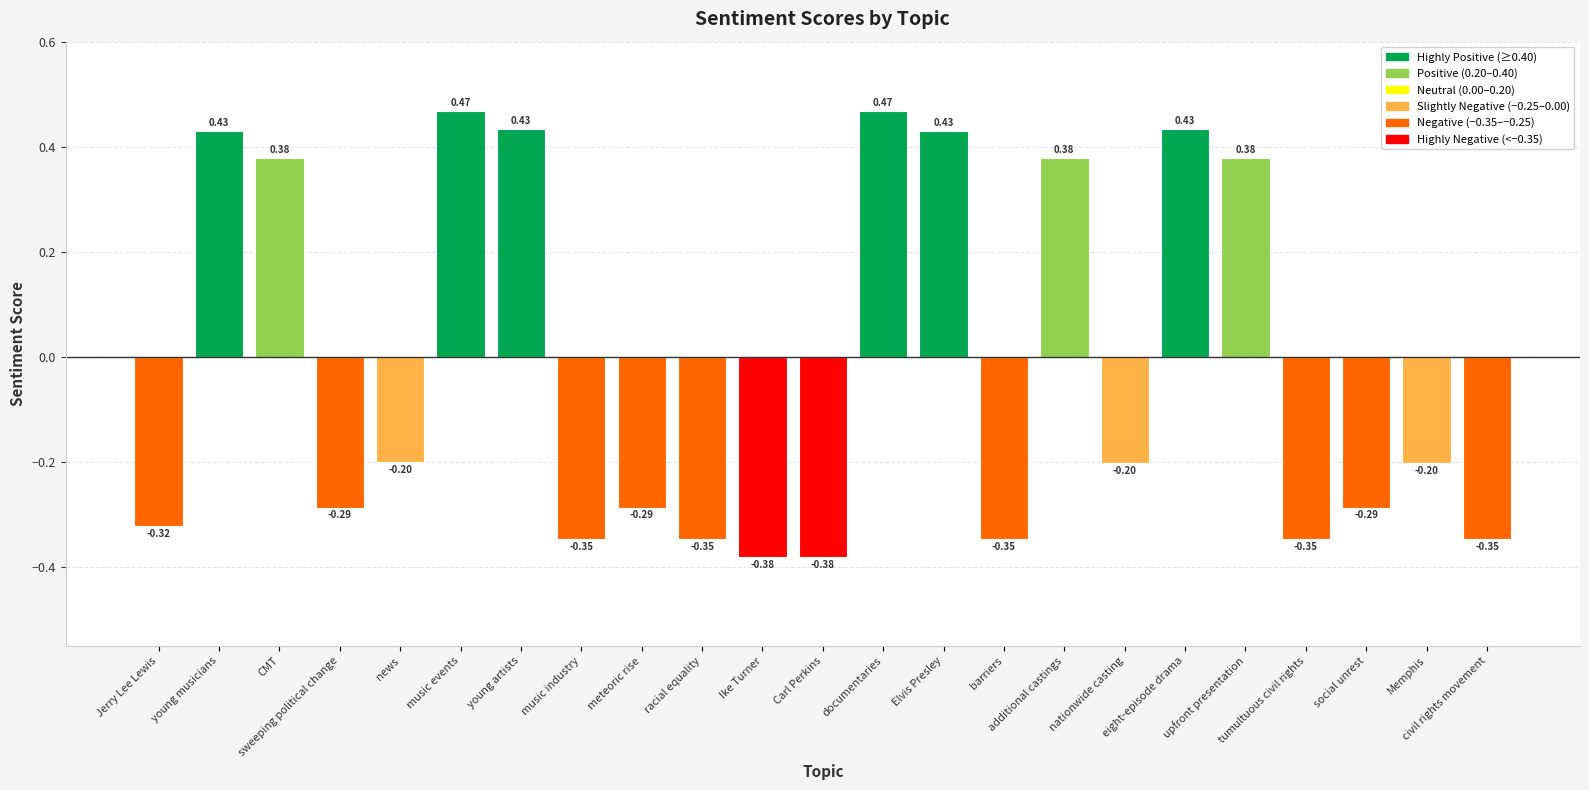

What is the sum of all values?

-0.5